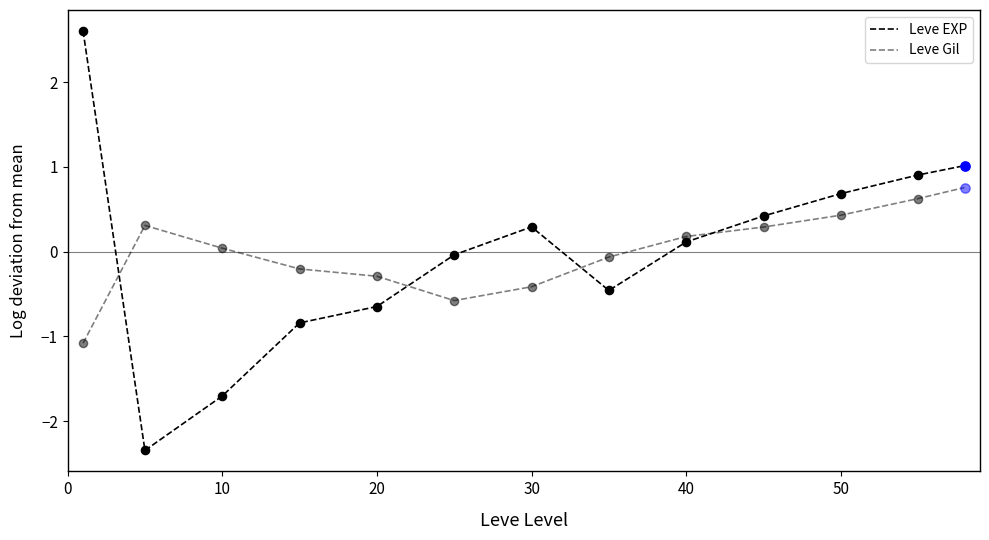

How many lines are shown in the chart?

2